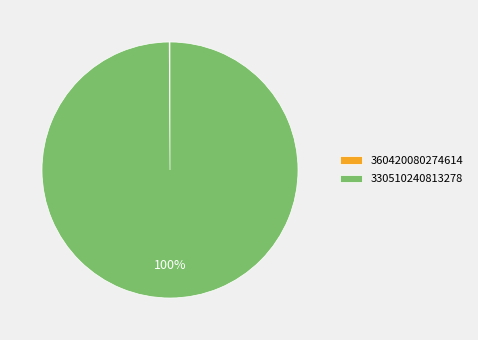

To the nearest percent, what is the average slice percentage?

50%